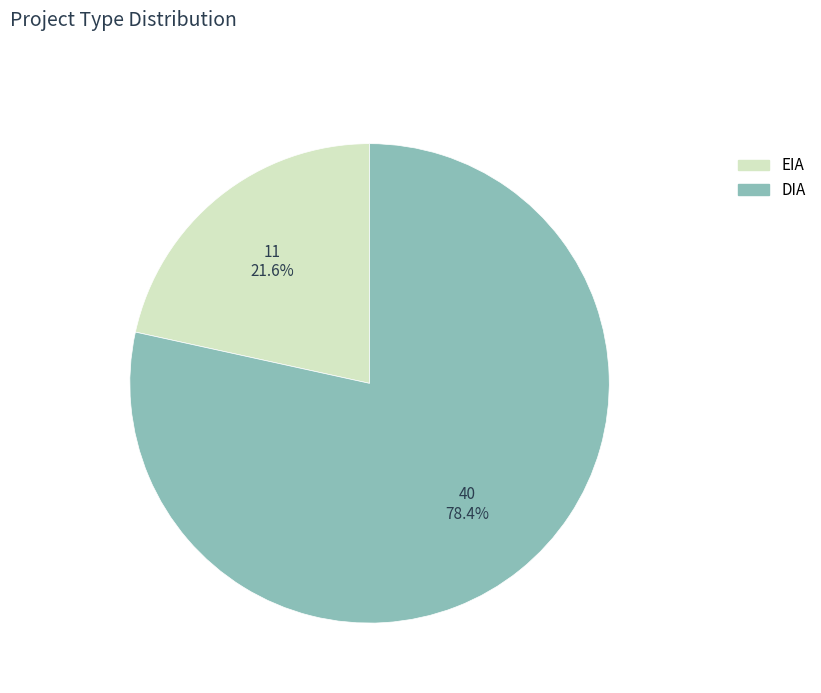

Rank the categories by value from lowest to highest.

EIA, DIA